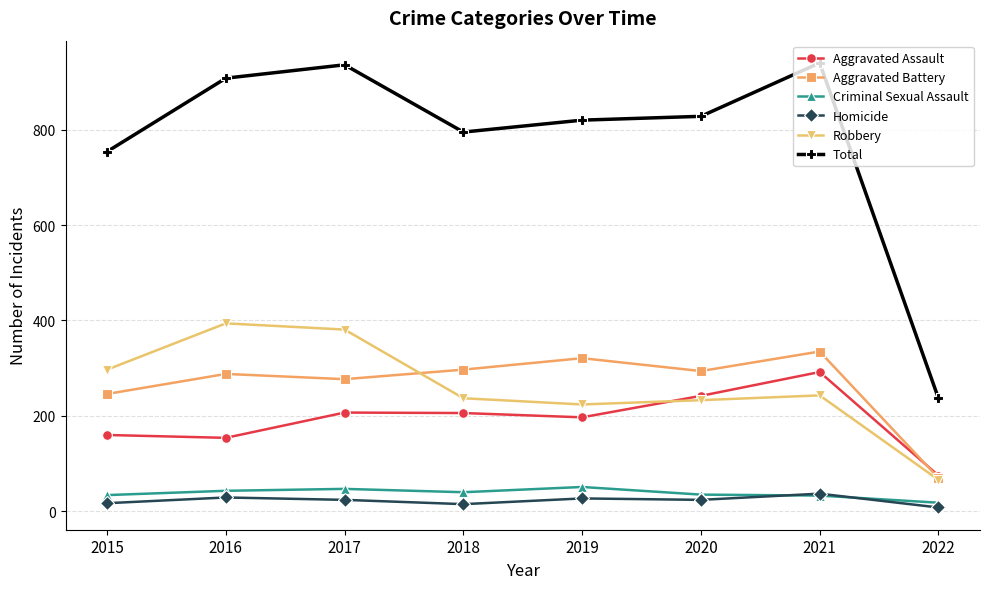

True or false: Aggravated Battery has more than 1 interior local peaks.

True